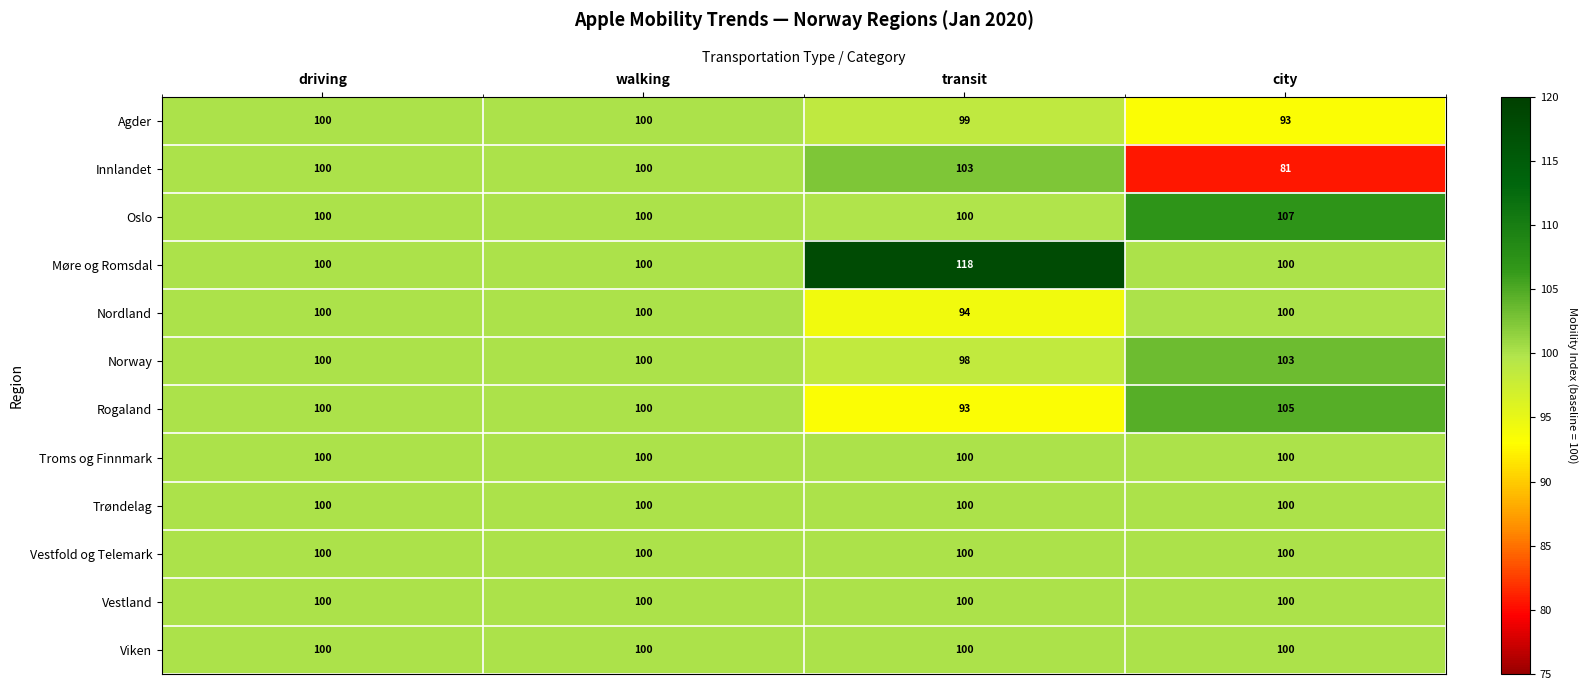

Read the Trøndelag value at driving.

100